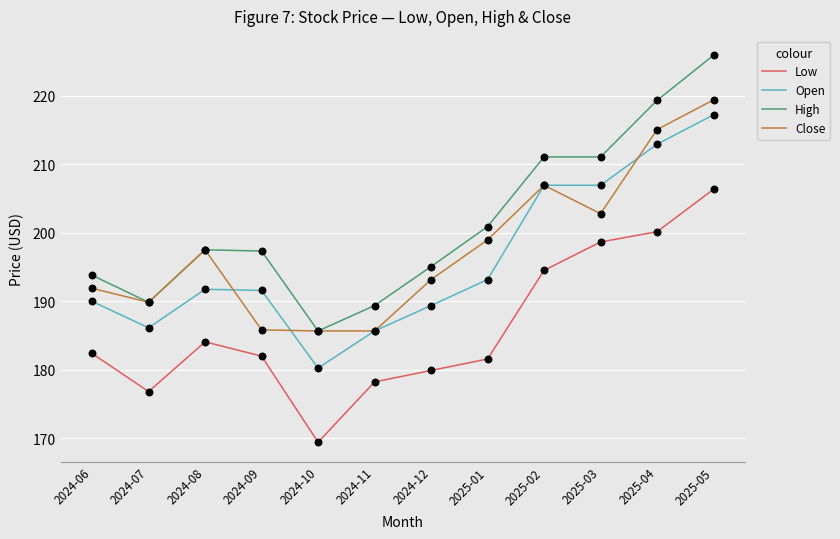

What are all the series names shown in the legend?

Low, Open, High, Close